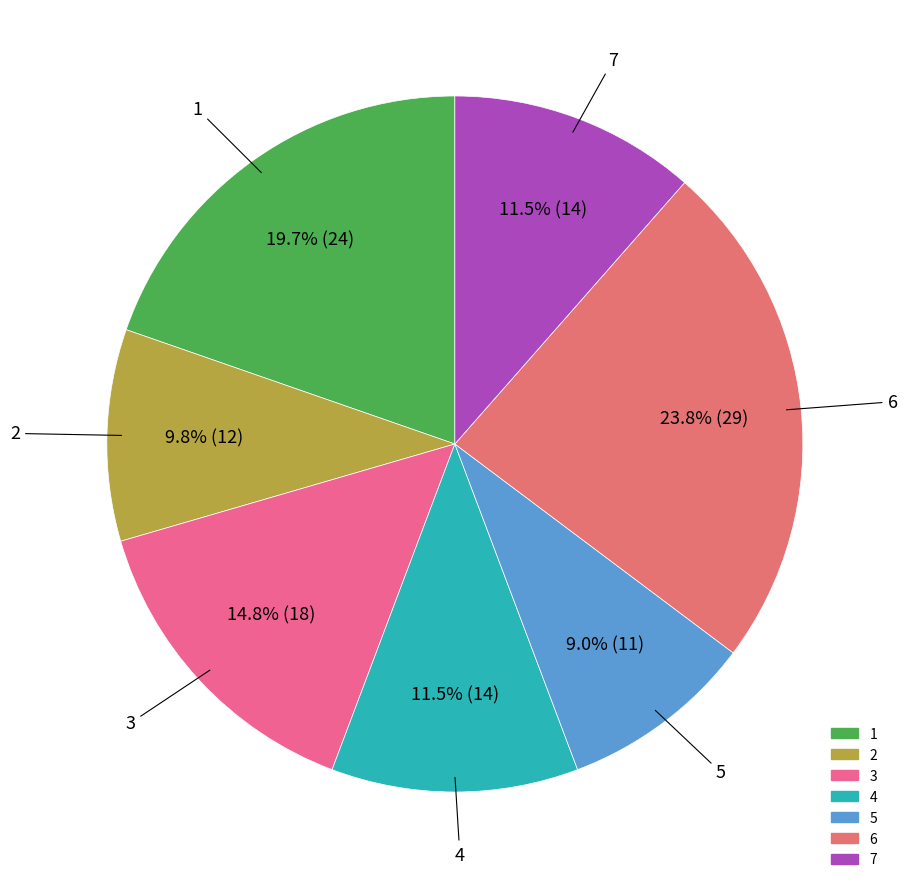

Combined, do 6 and 5 account for over 50%?

No